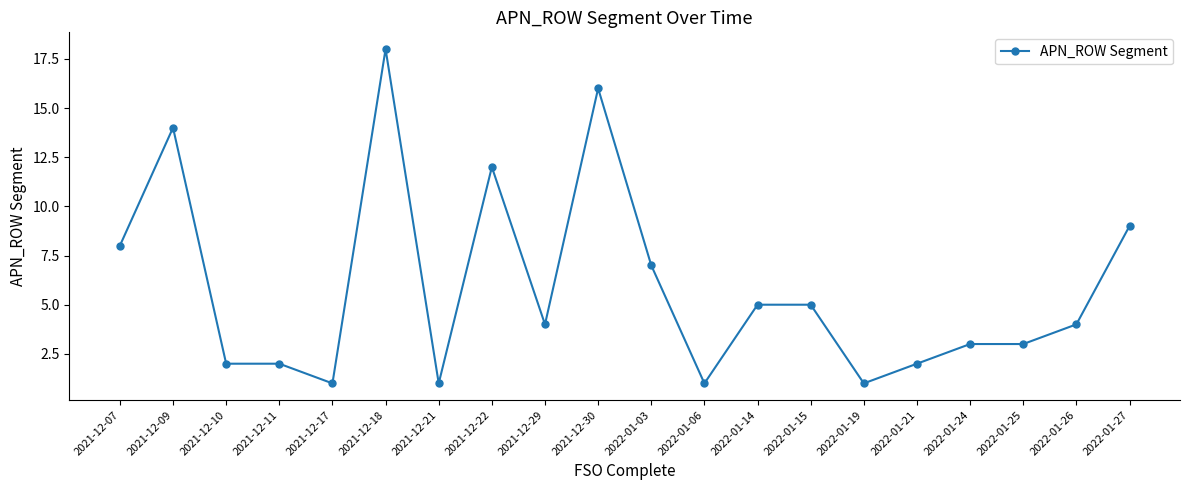

What is the label of the 1st point from the right?

2022-01-27